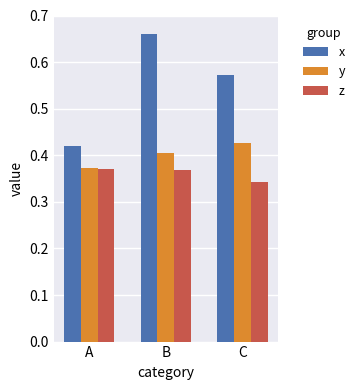

What is the sum of the y values at A and B?

0.8